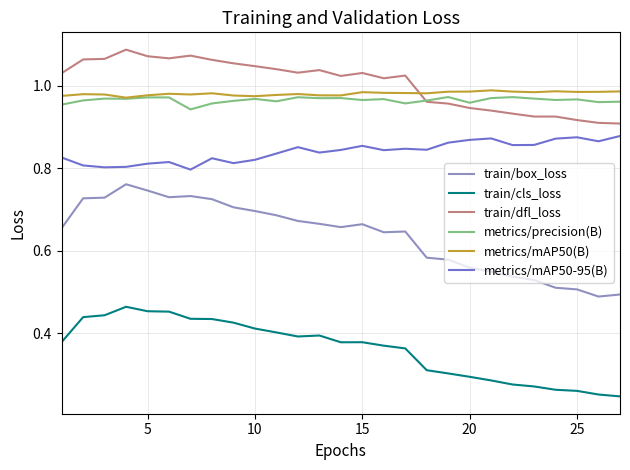

True or false: metrics/mAP50(B) and train/box_loss cross at least once.

False